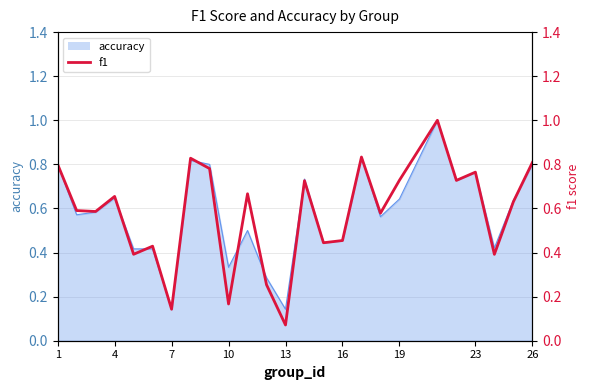

Is it true that the value at 10 is 0.2?

False